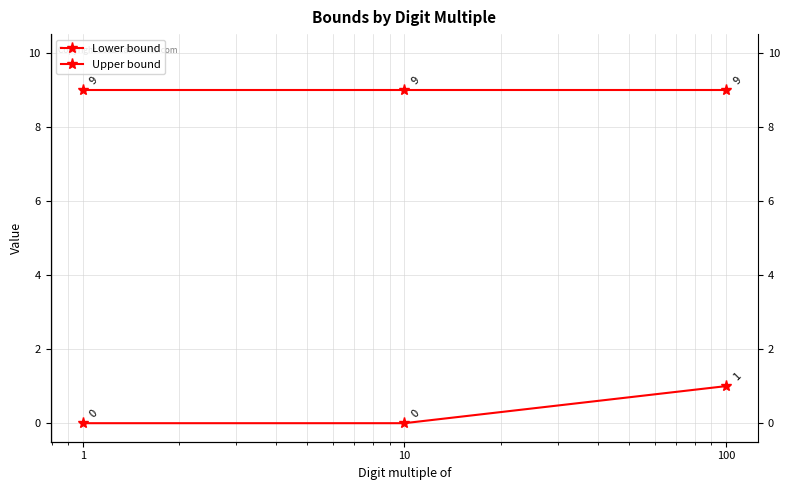

Rank the categories by Lower bound value from highest to lowest.

100, 1, 10